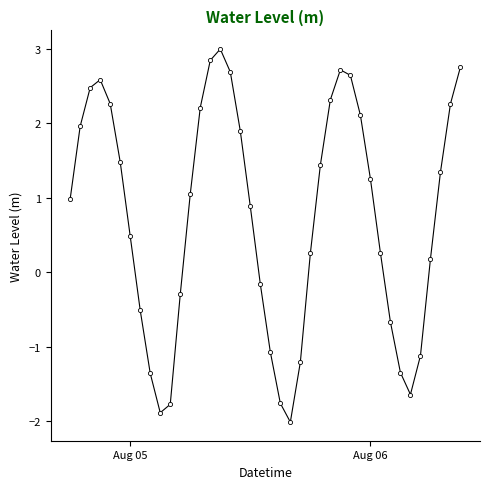

What is the value of the 25th point from the left?

0.3